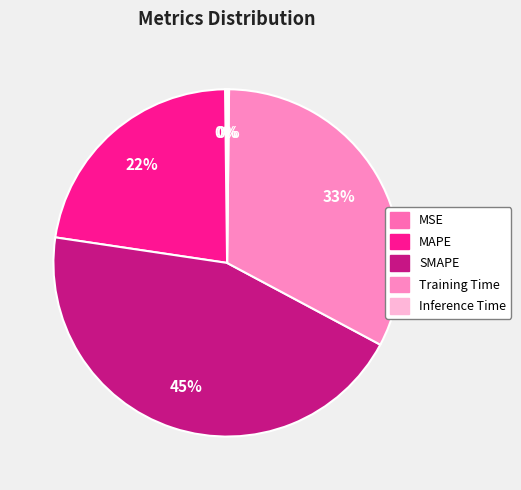

What percentage is NOT represented by MAPE?

77.5%